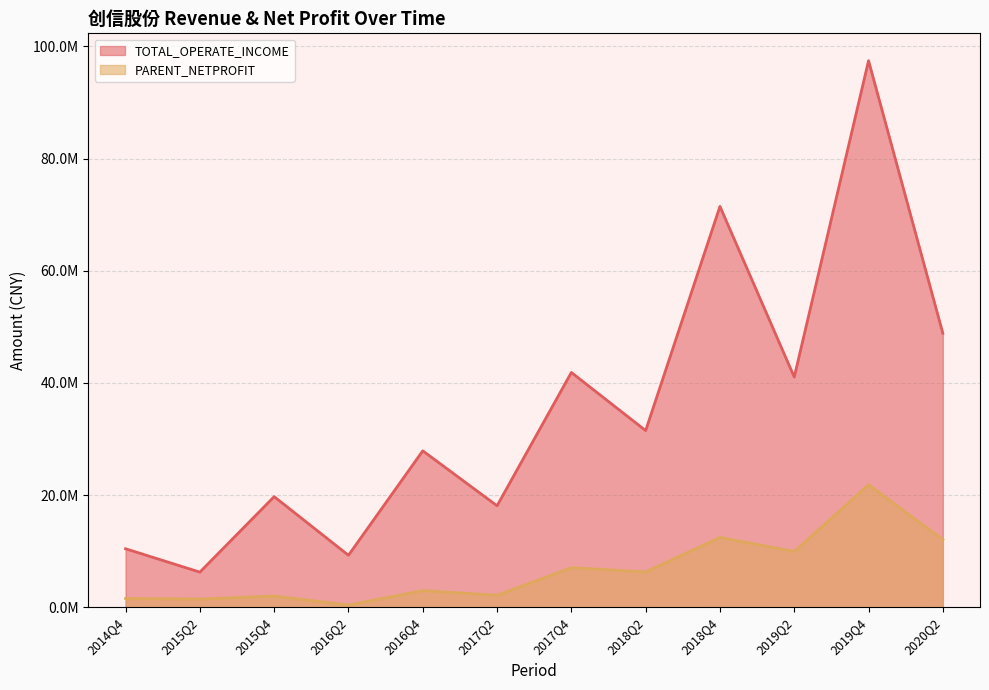

Where is PARENT_NETPROFIT nearest to the value 11111851?

2020Q2